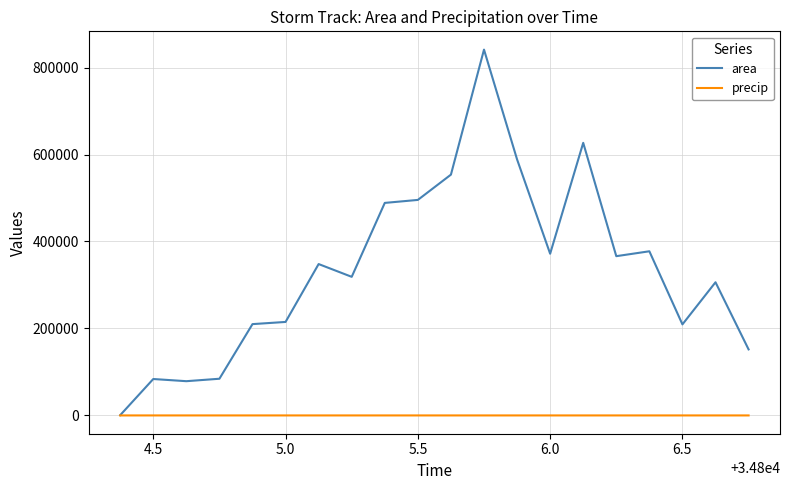

Rank the series by their average value, from highest to lowest.

area, precip